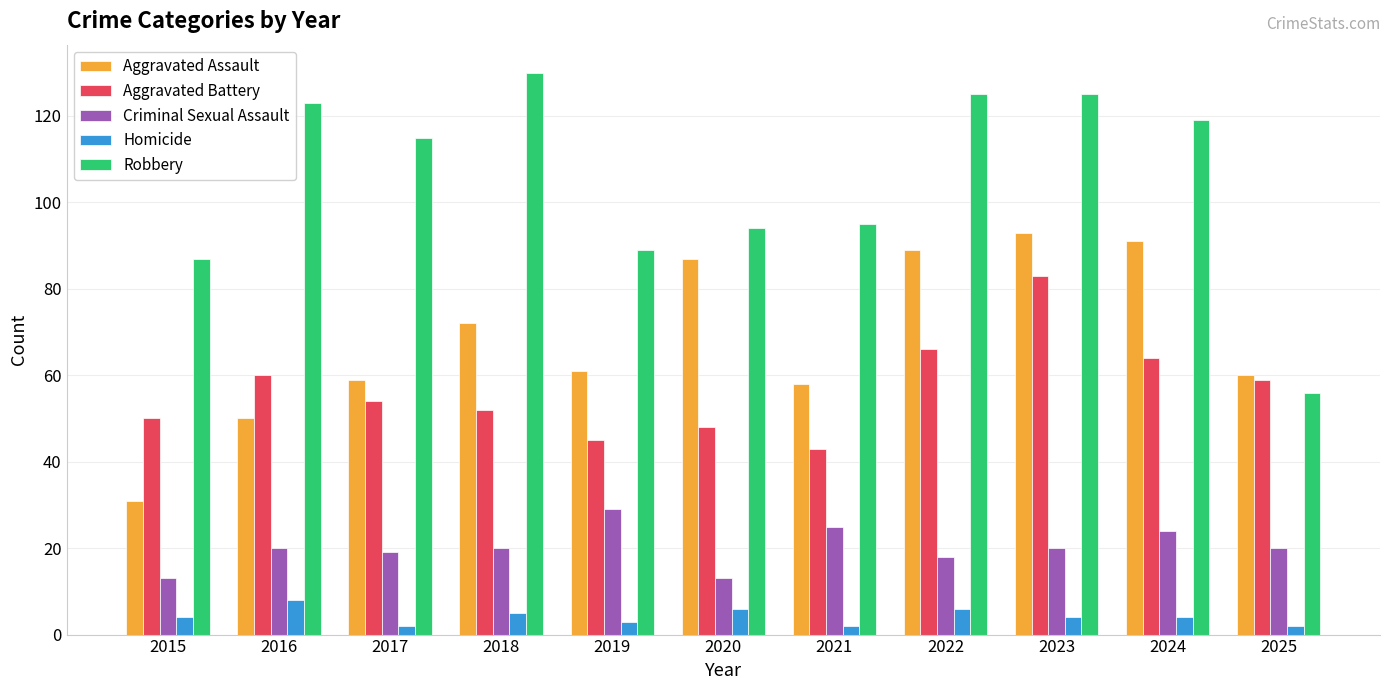

What is the maximum value shown in the chart?

130